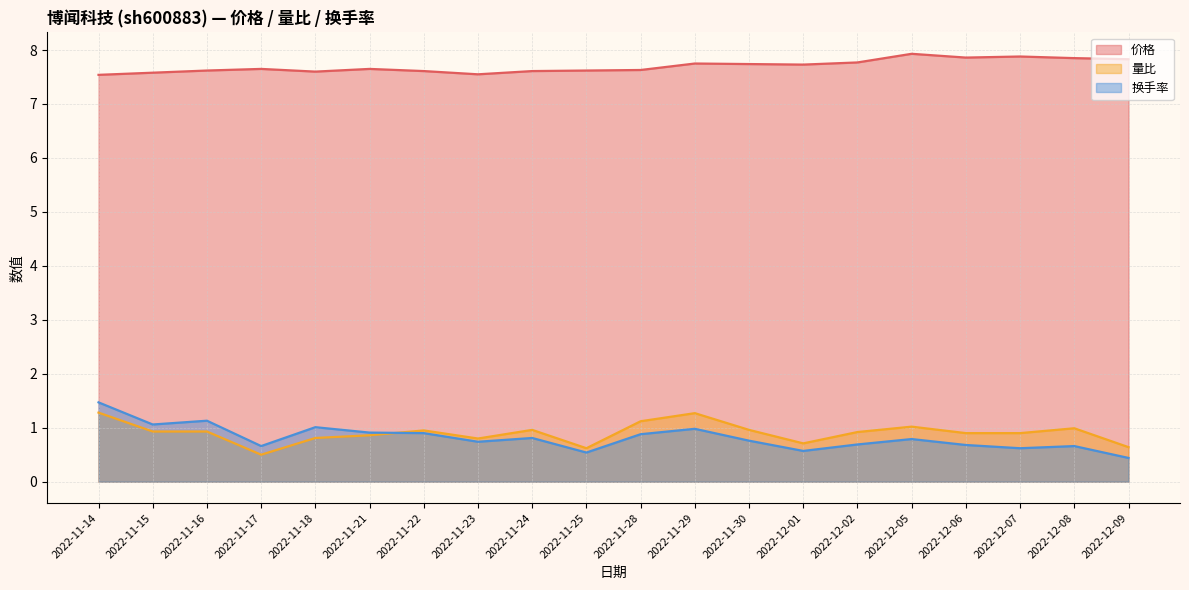

At how many categories does at least one series exceed 7?

20